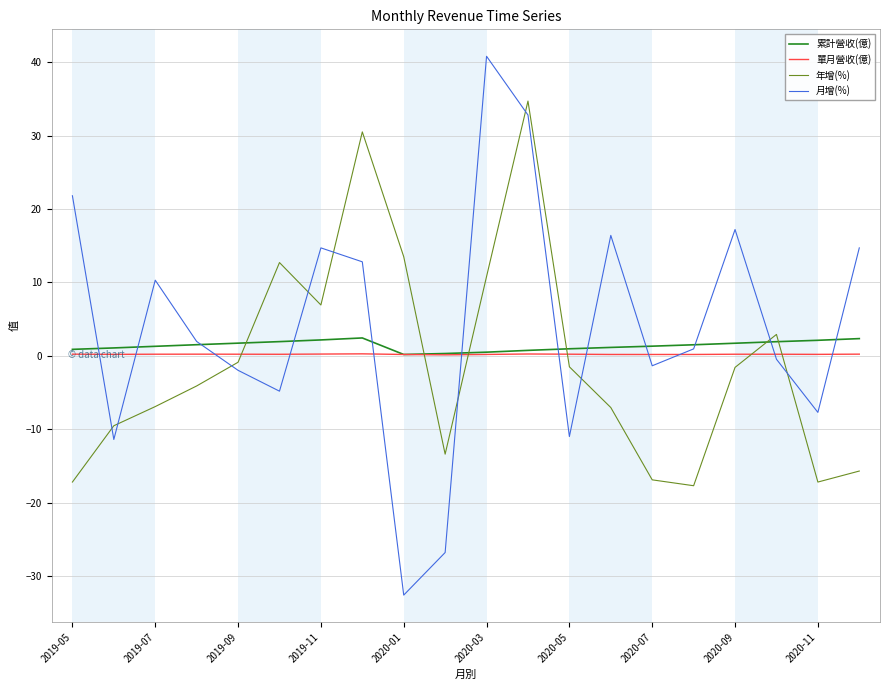

Which series has the largest total across all categories?

月增(%)